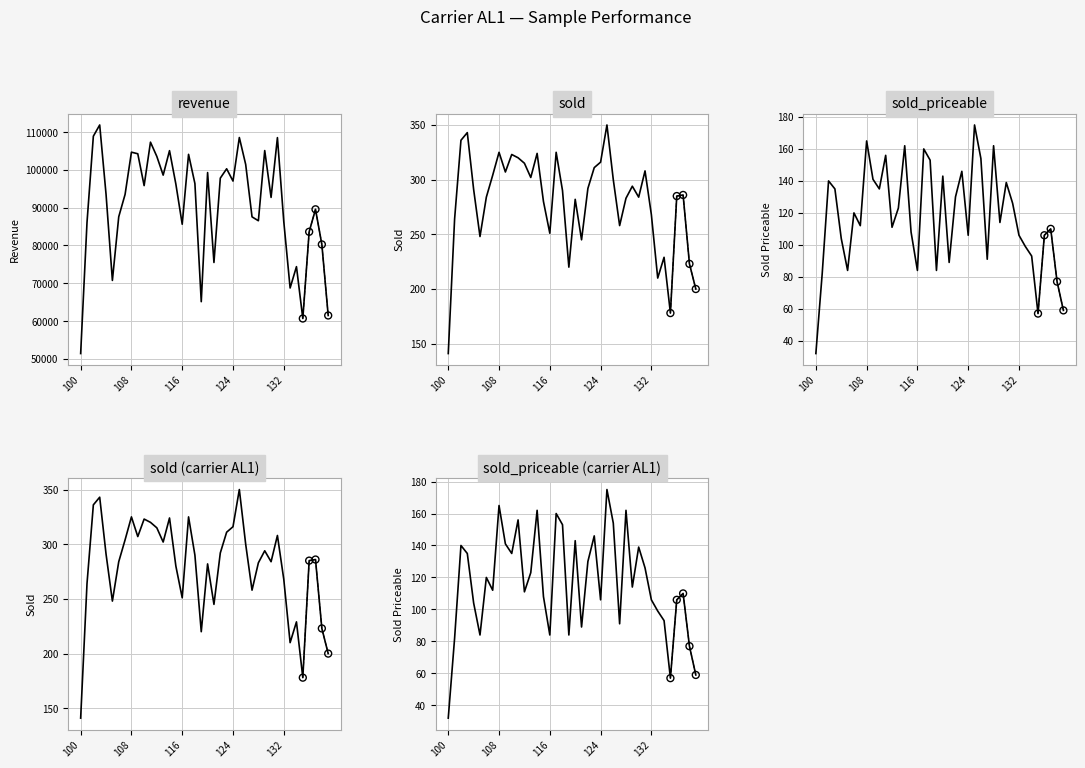

Which series contains the highest Y value?

revenue